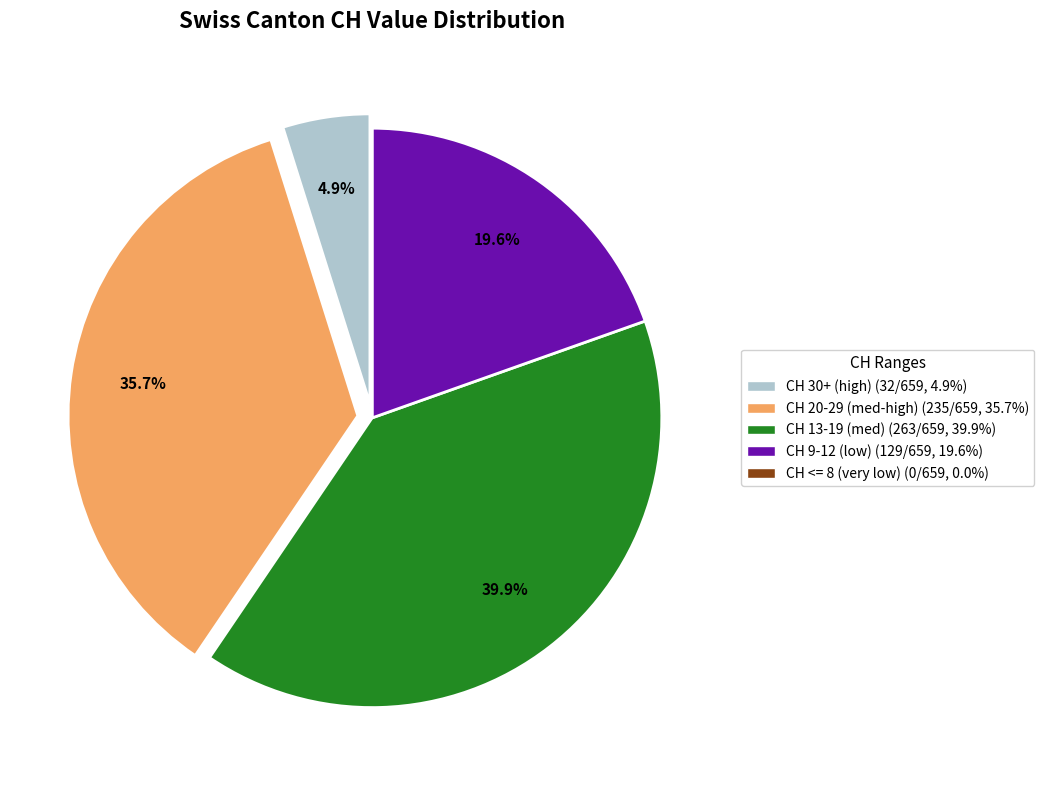

Does any single category account for the majority?

No